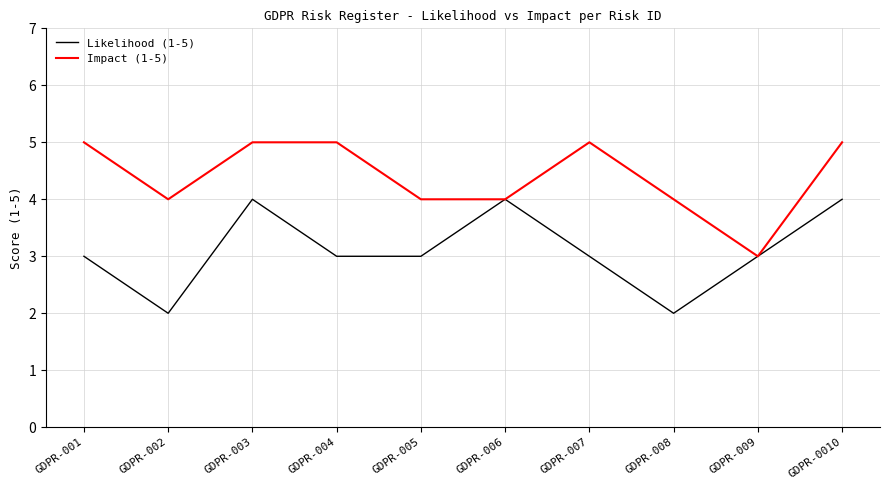

Does the chart have visible grid lines?

Yes